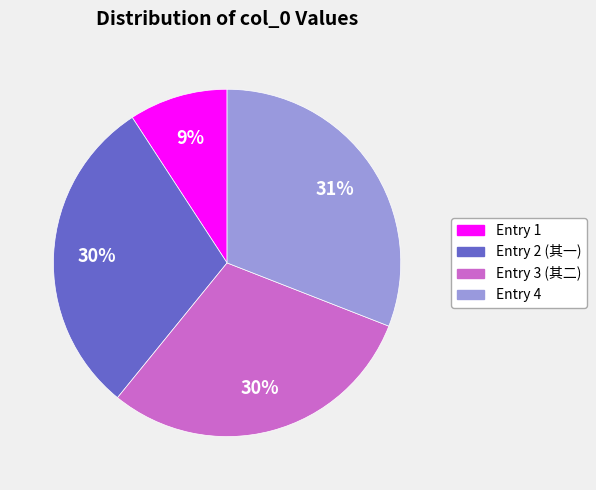

Combined, do Entry 1 and Entry 3 (其二) account for over 50%?

No